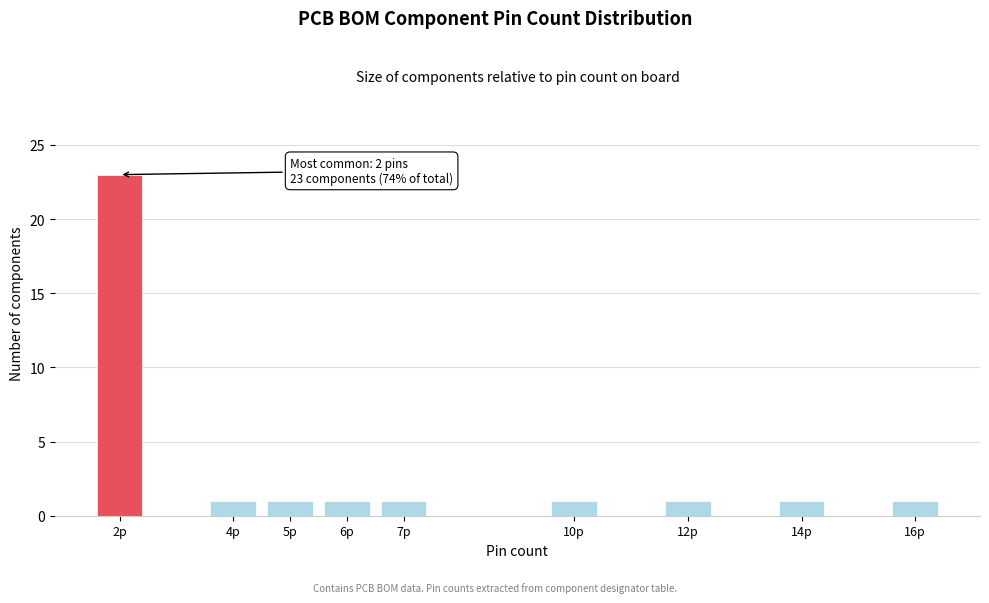

Reading left to right, what are all the values shown in this chart?

2p=23	4p=1	5p=1	6p=1	7p=1	10p=1	12p=1	14p=1	16p=1